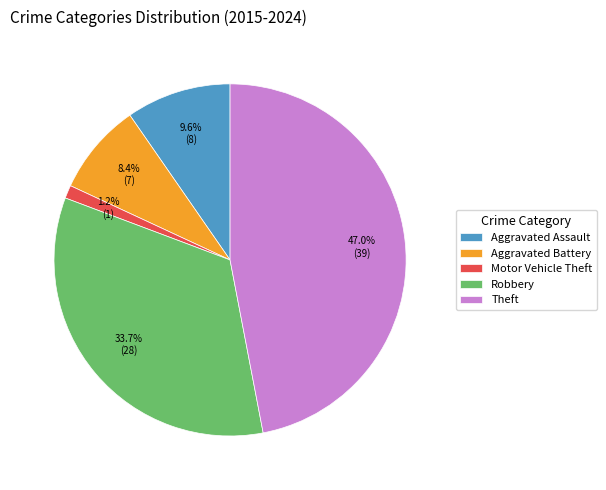

To the nearest percent, what portion does Aggravated Battery represent?

8%